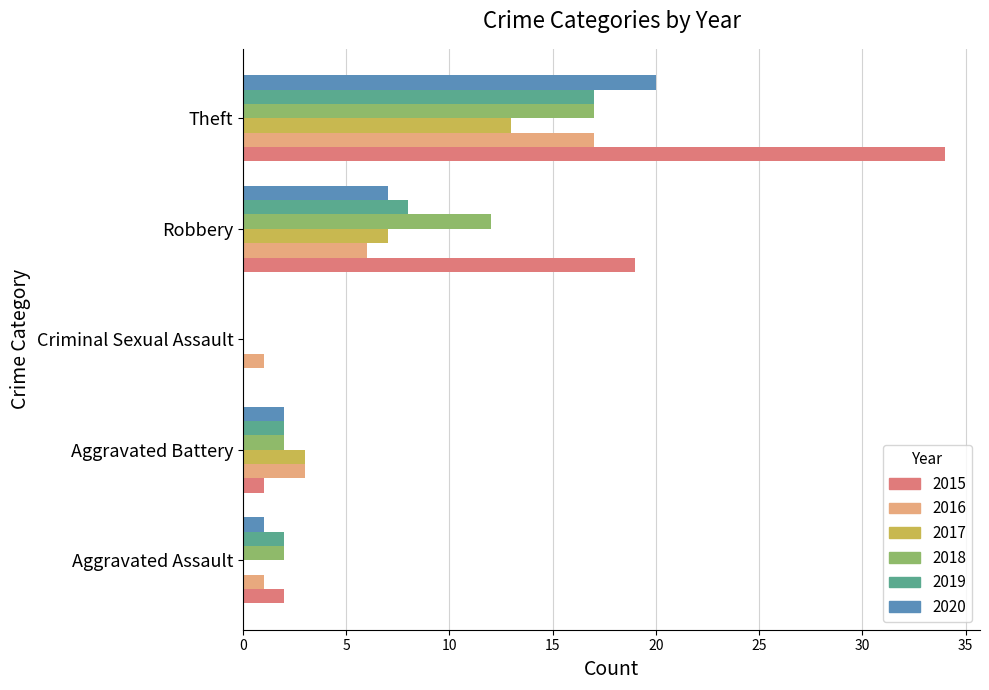

What is the sum of the 2018 values at Robbery and Theft?

29